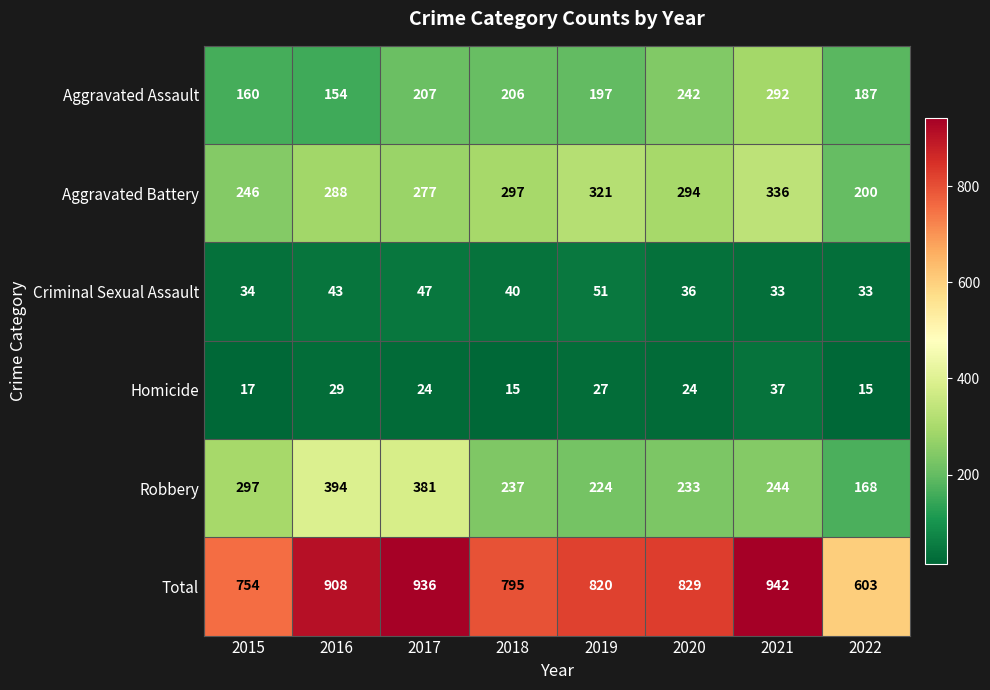

What is the average value of the Homicide series?

24